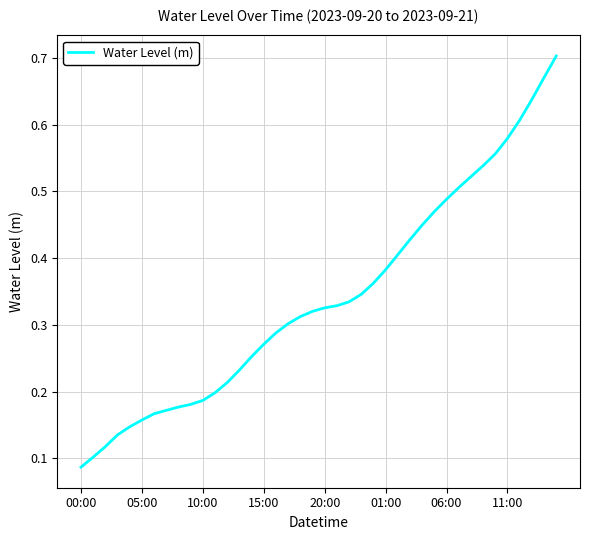

Which category has the lowest value across all series?

00:00